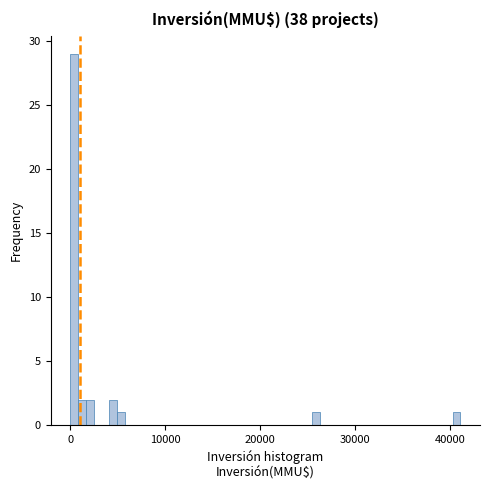

Read against the x-axis, roughly where is the centre of the tallest bar?

0